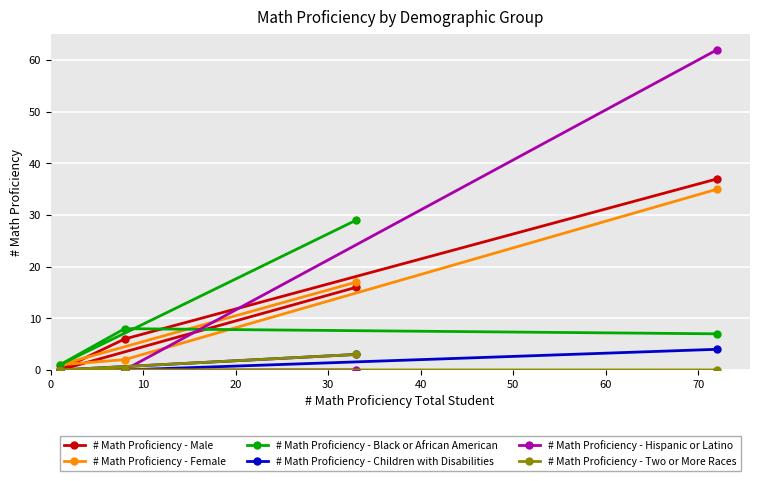

What is the maximum value shown in the chart?

62